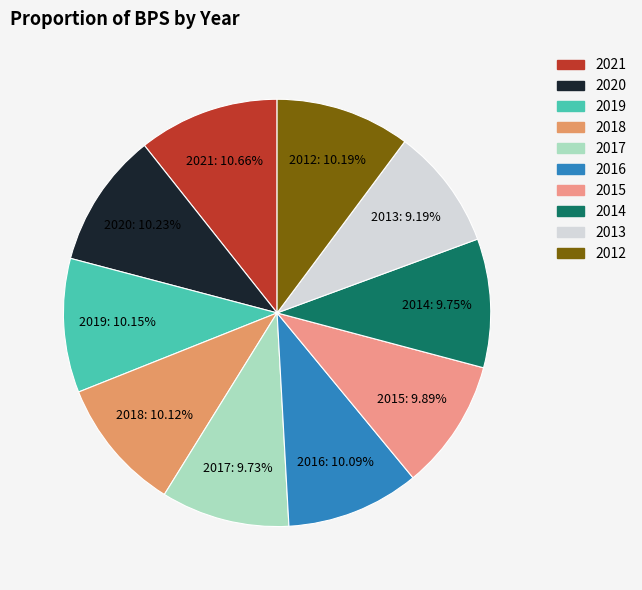

Approximately how many times larger is the value at 2018 compared to 2015?

1.0